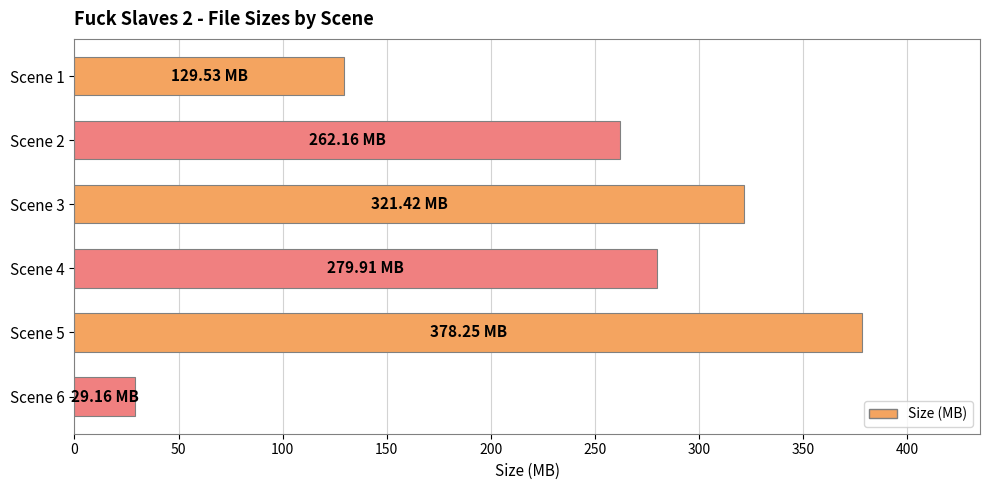

At which category does the chart reach its peak across all series?

Scene 5